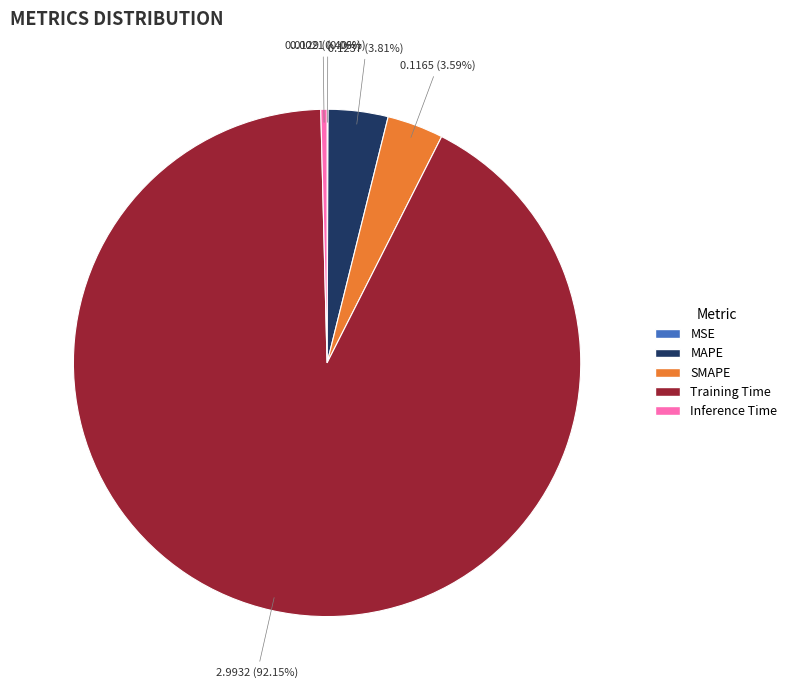

Combined, do Training Time and SMAPE account for over 50%?

Yes